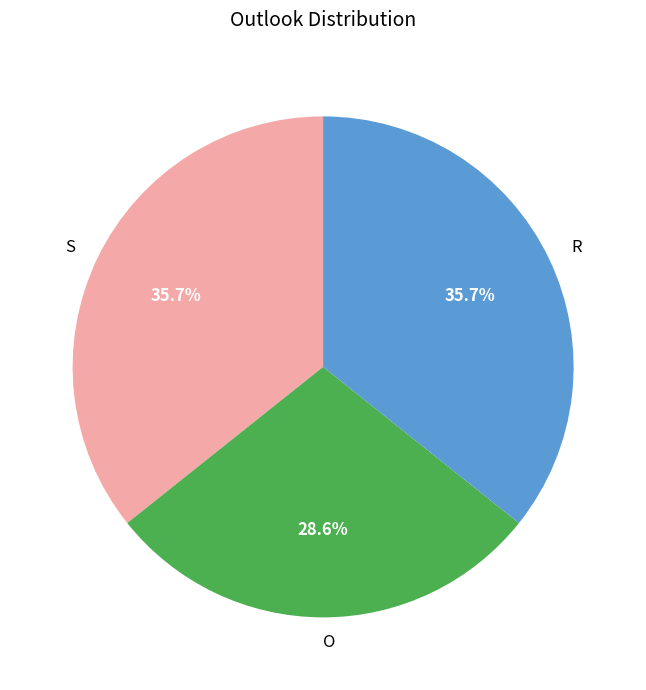

Between R and O, which is larger?

R